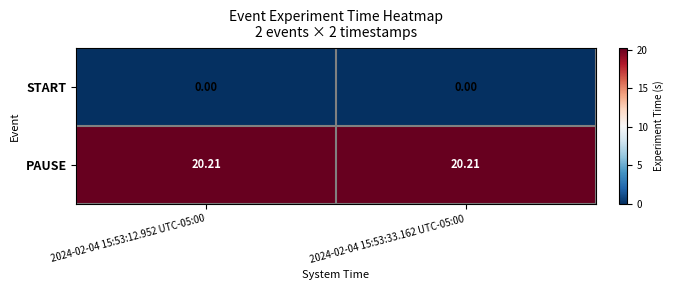

Is the value of START at 2024-02-04 15:53:12.952 UTC-05:00 greater than the value of PAUSE at 2024-02-04 15:53:12.952 UTC-05:00?

No